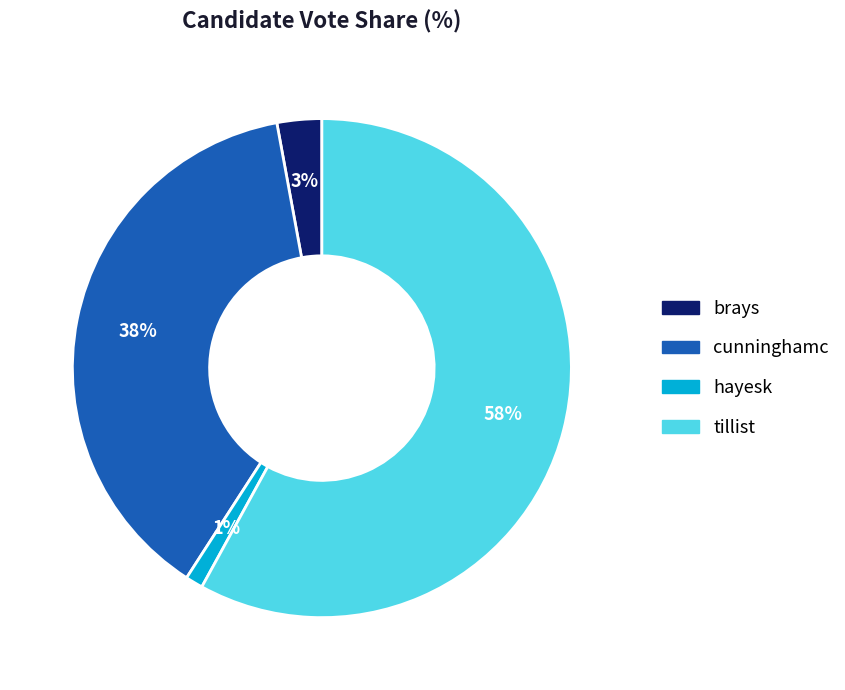

What percentage is the tillist slice, to the nearest percent?

58%